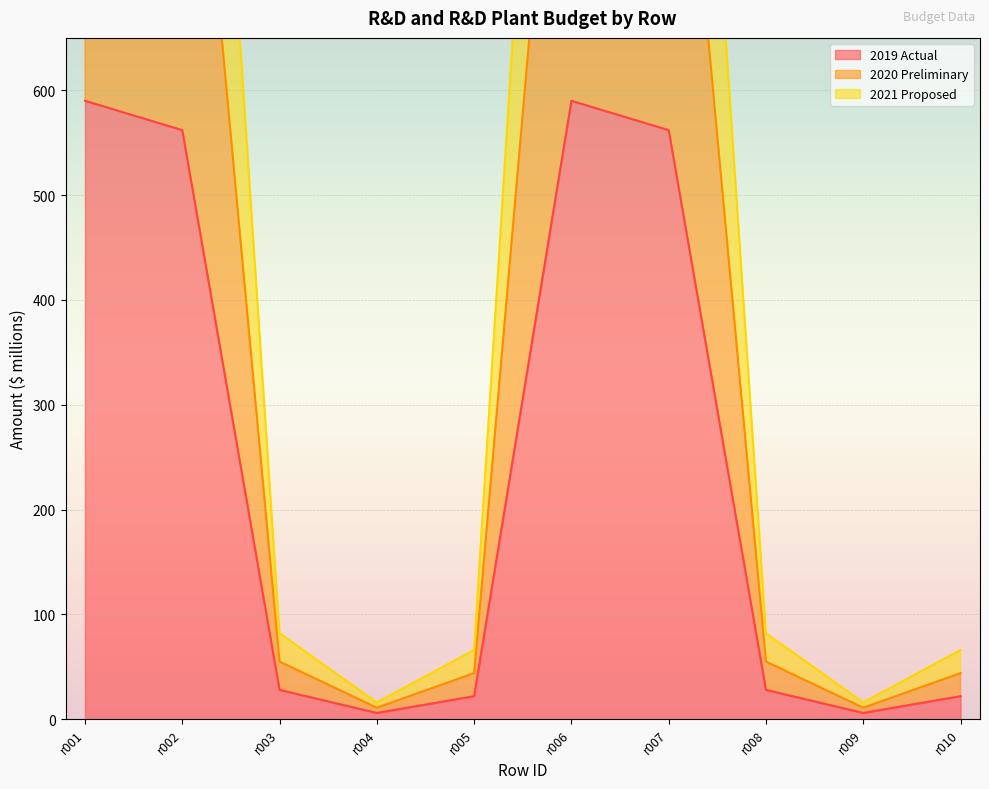

What is the average value of the 2021 Proposed series?

635